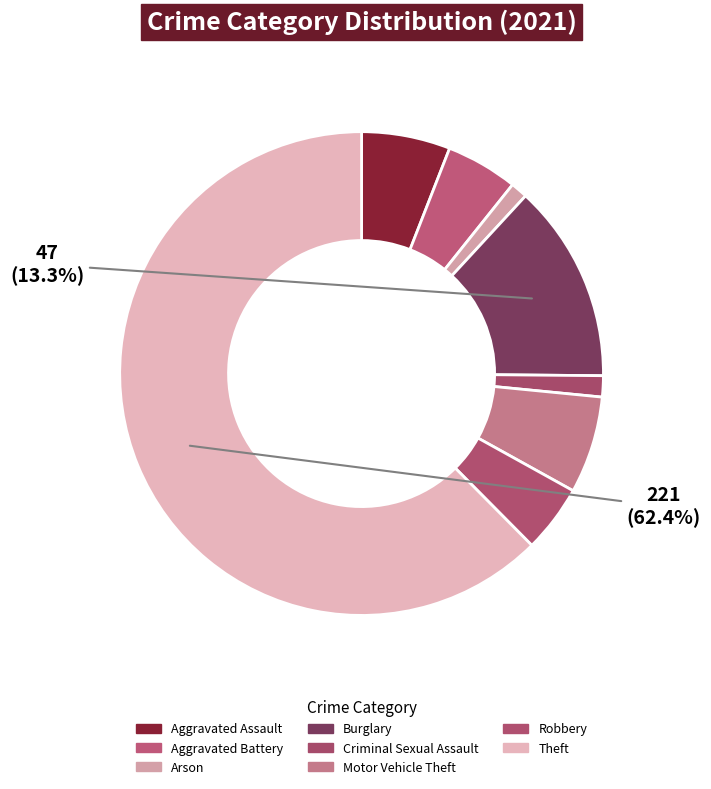

How many segments does this pie chart have?

8